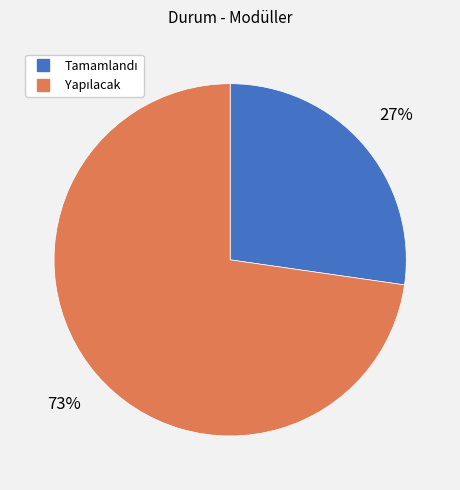

How many slices are in this pie chart?

2